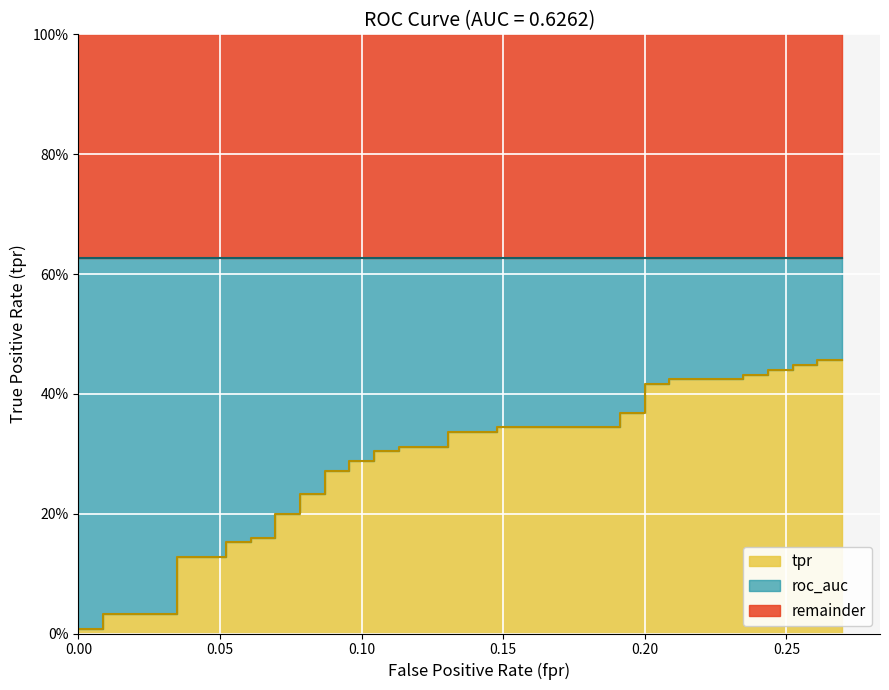

The chart shows a value of 0.5 at 21. True or false?

False